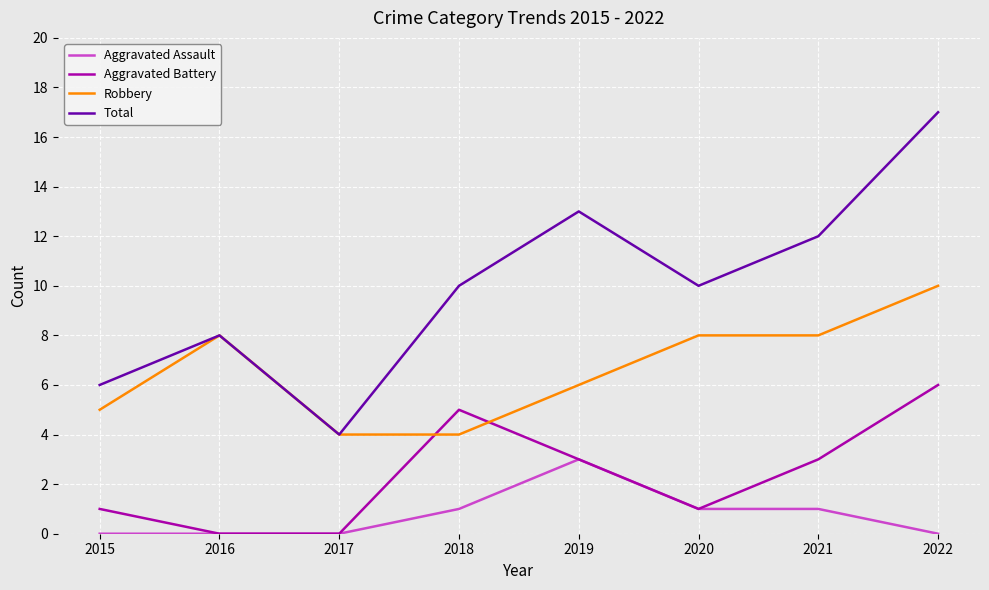

Which series has the widest spread of values?

Total